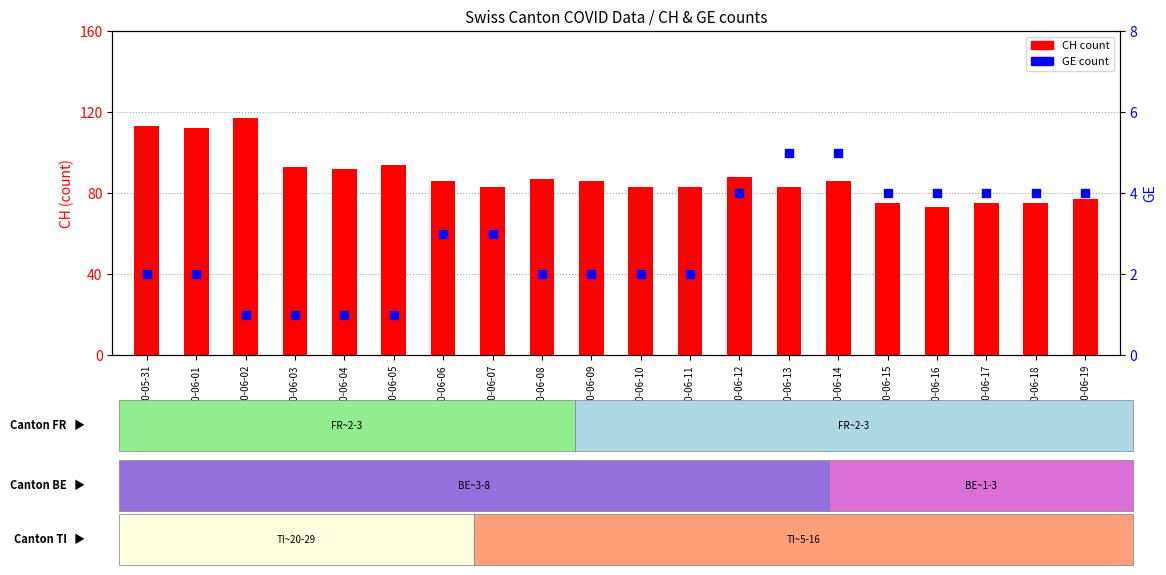

At which category is the sum across all series the highest?

2020-06-02